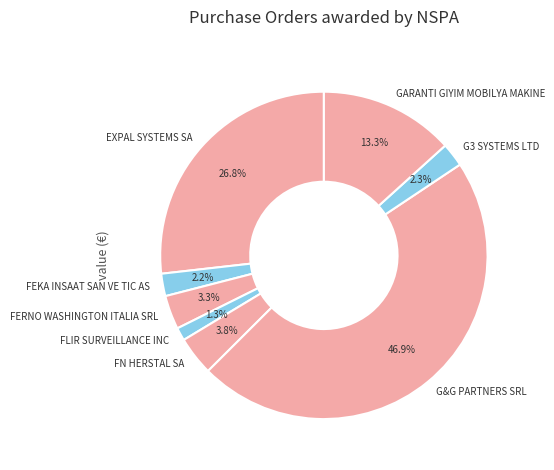

To the nearest percent, what is the combined percentage of EXPAL SYSTEMS SA and FN HERSTAL SA?

31%